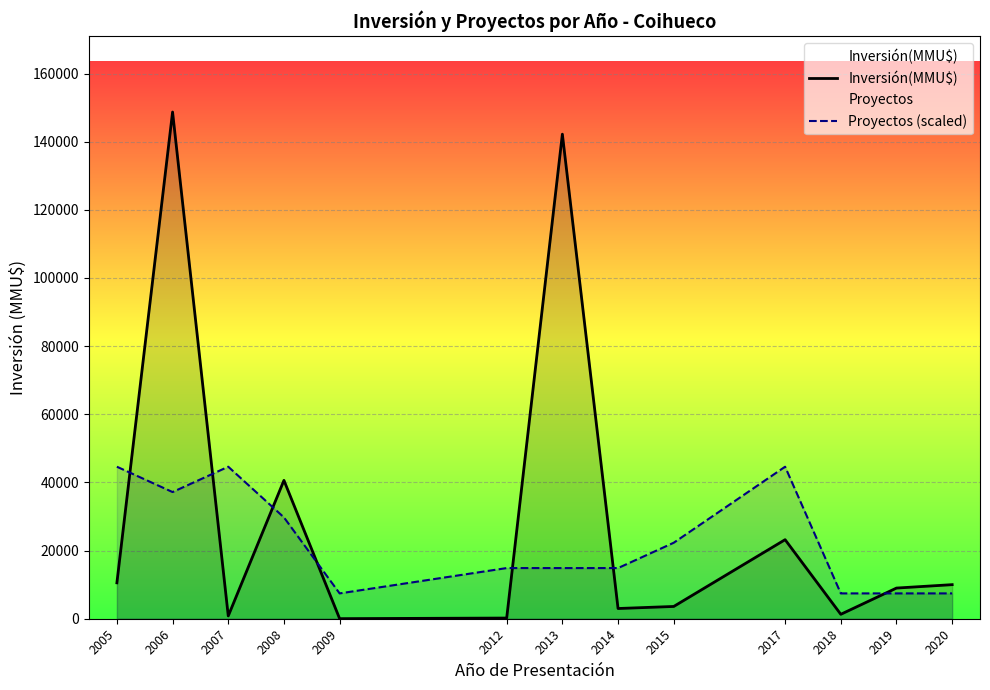

Where is the first local minimum for Proyectos (scaled)?

2006